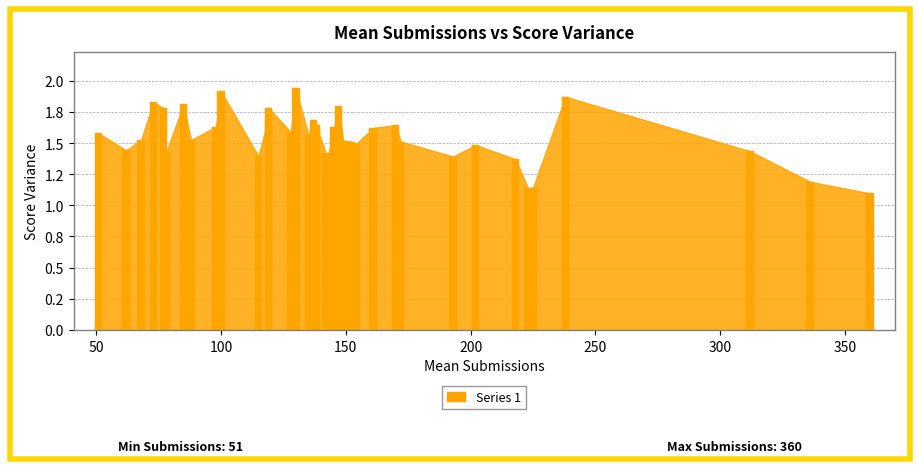

Reading right to left, transcribe all the data shown in this chart.

1.1	1.2	1.4	1.9	1.1	1.1	1.4	1.5	1.4	1.5	1.6	1.6	1.5	1.4	1.5	1.5	1.8	1.6	1.6	1.4	1.4	1.6	1.6	1.7	1.6	1.9	1.6	1.8	1.7	1.4	1.9	1.6	1.5	1.8	1.4	1.8	1.8	1.5	1.4	1.6